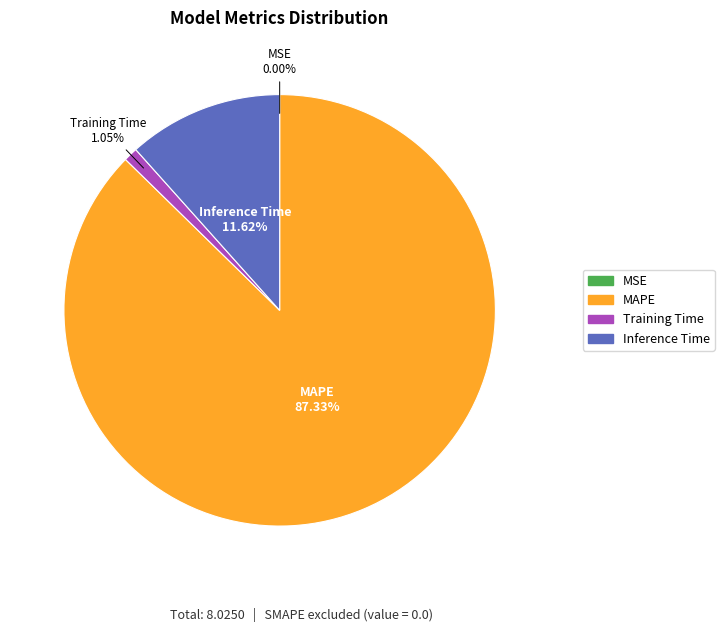

Does any single category account for the majority?

Yes